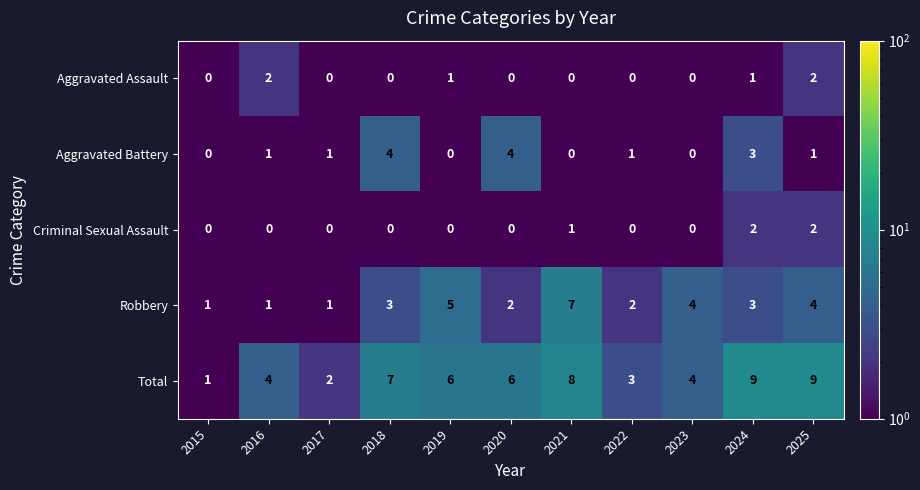

Count the number of data series in this chart.

5